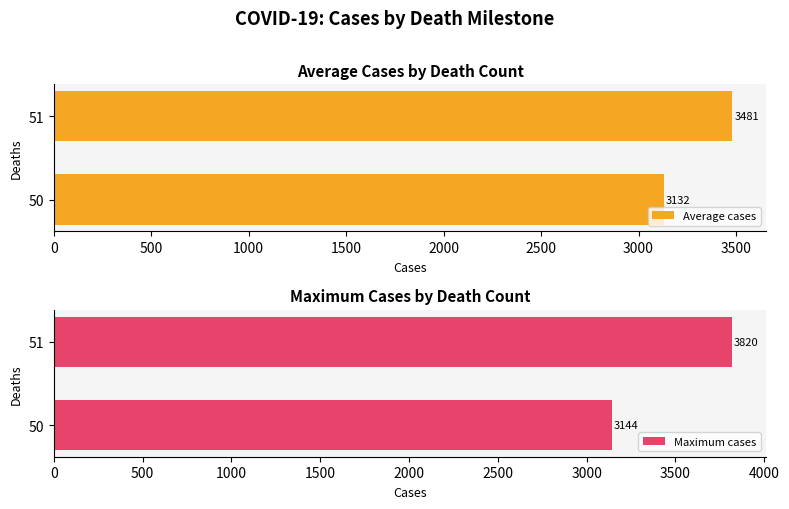

Does the chart contain stacked bars?

No